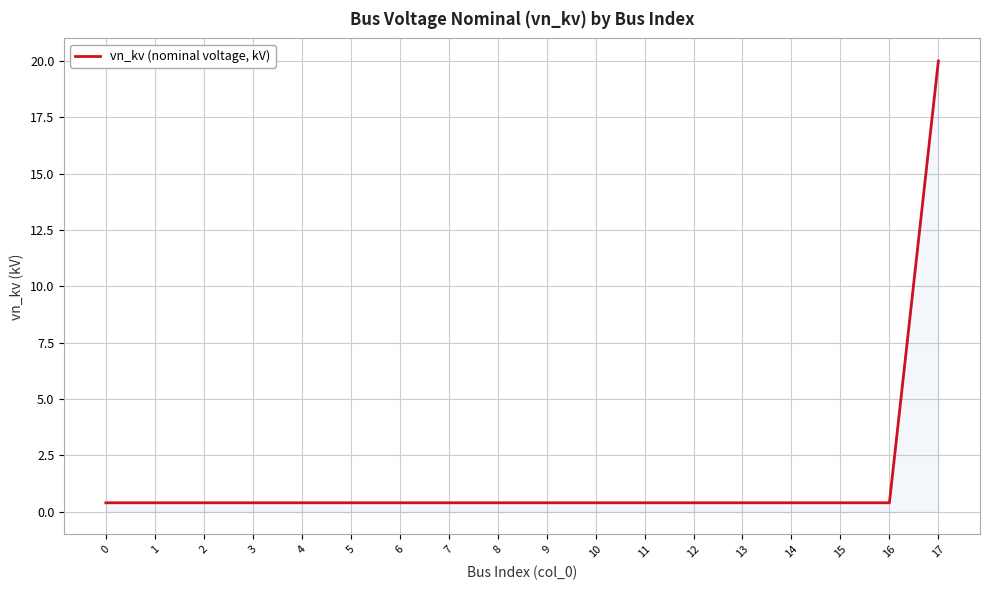

True or false: the data shows 0.4 at 15.

True